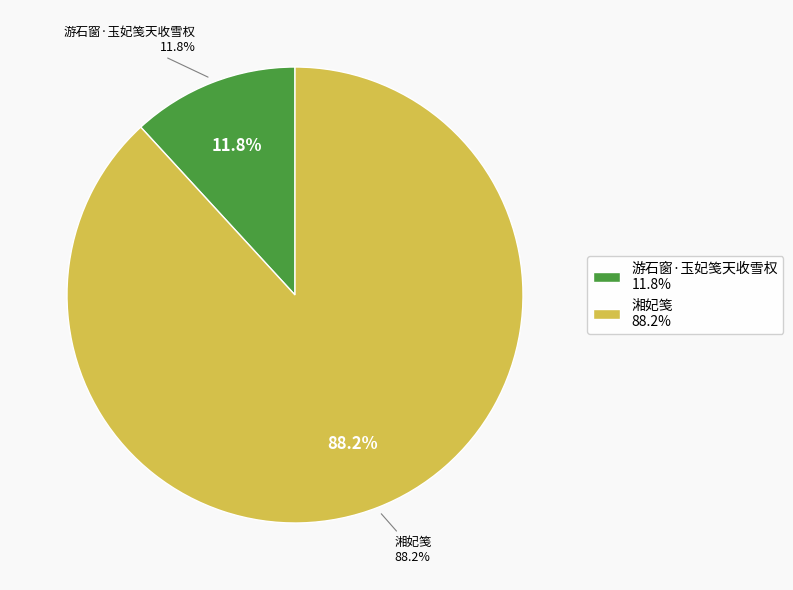

How many slices are in this pie chart?

2